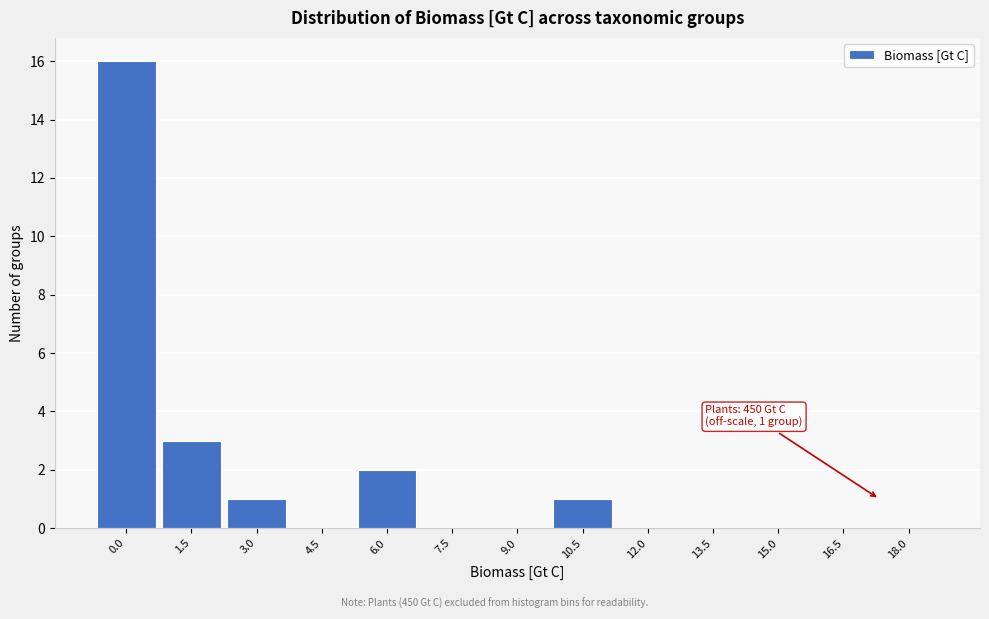

Reading left to right, transcribe all the data shown in this chart.

0.0=16	1.5=3	3.0=1	4.5=0	6.0=2	7.5=0	9.0=0	10.5=1	12.0=0	13.5=0	15.0=0	16.5=0	18.0=0